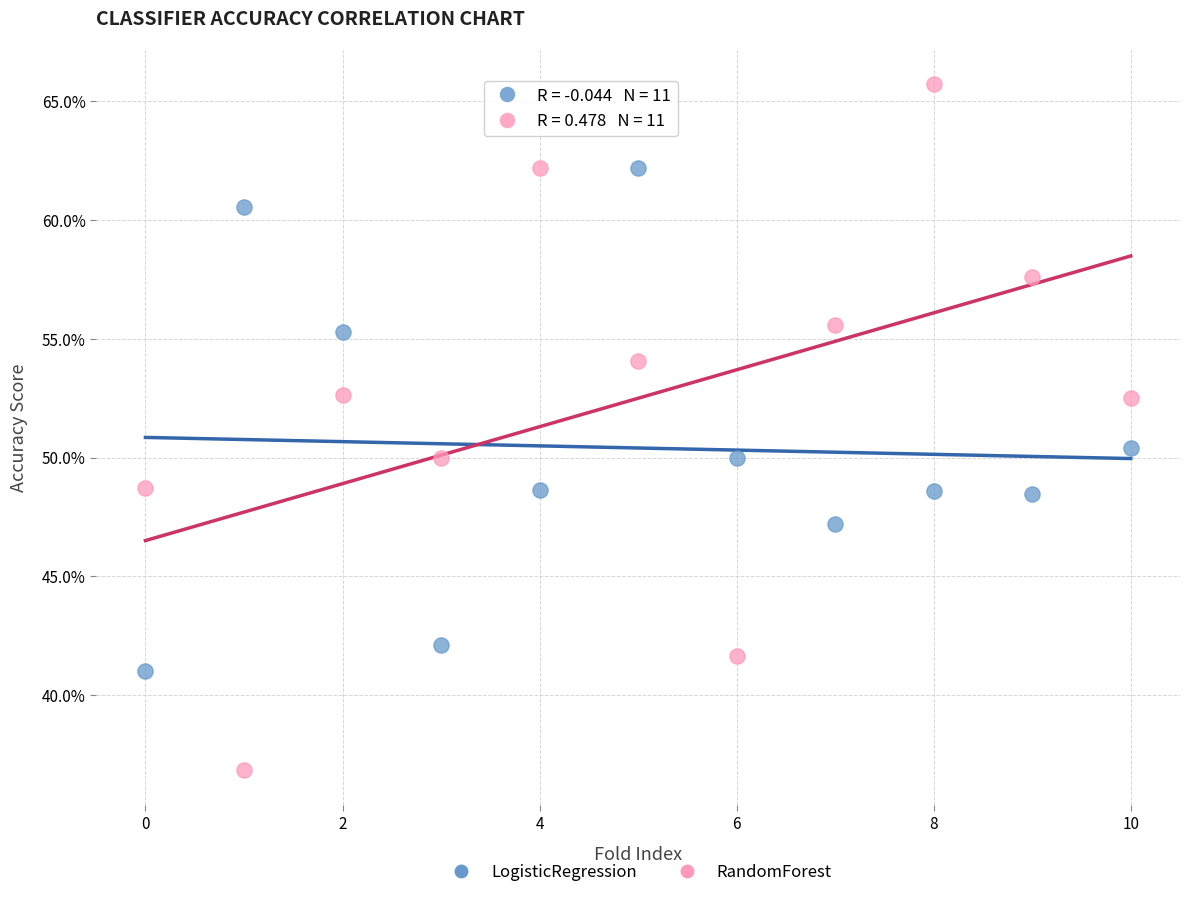

What are all the series names shown in the legend?

LogisticRegression, RandomForest